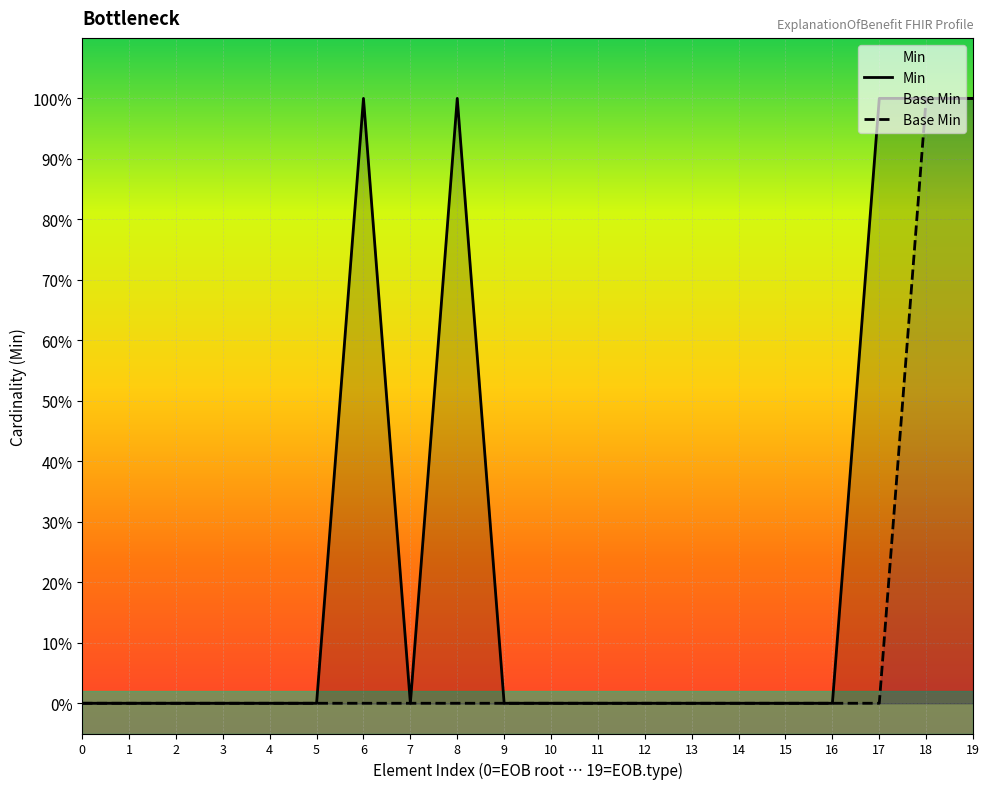

True or false: Min and Base Min intersect in this chart.

False